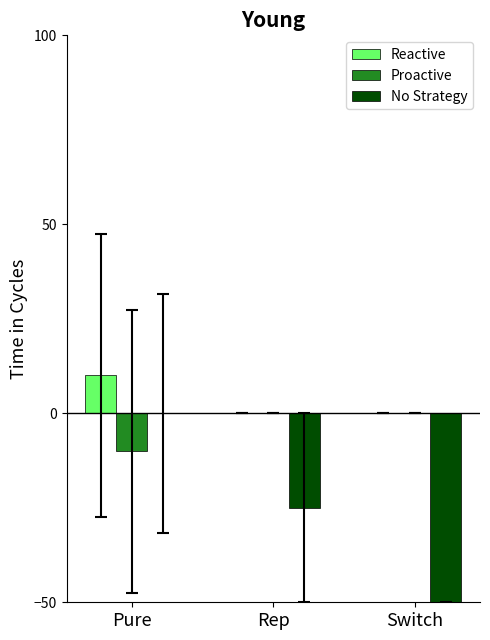

Is the value of No Strategy at Switch greater than the value of Reactive at Switch?

No